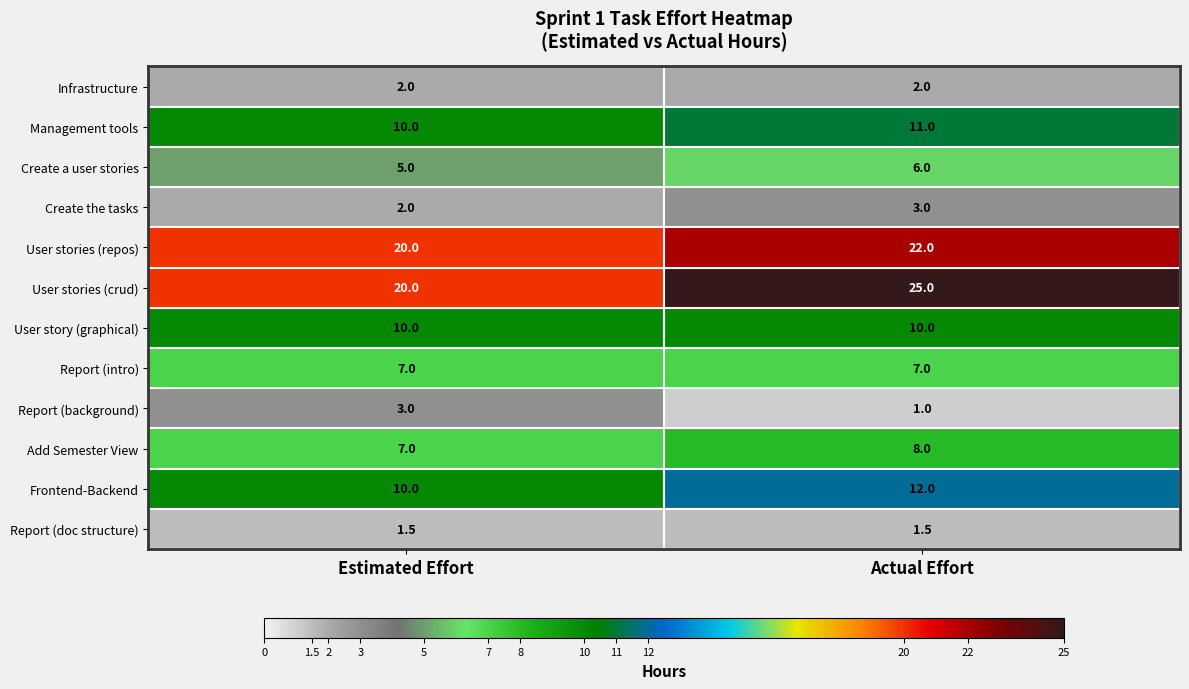

What is the approximate value of User story (graphical) at Actual Effort?

10.0